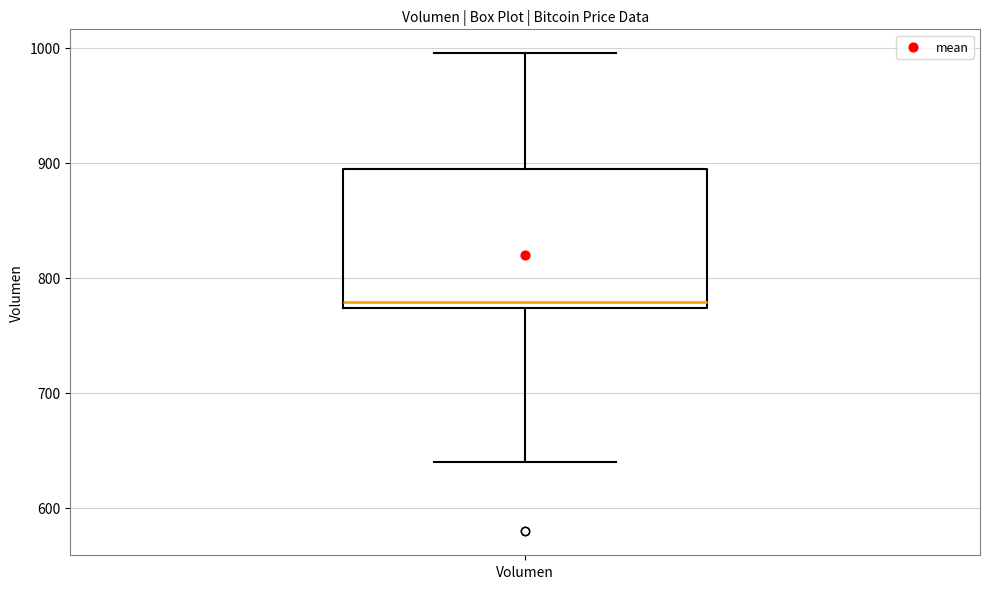

Transcribe this box plot: give where the median line is, the range the box spans, and where the two whiskers end, as read against the y-axis. The values are not printed on the chart, so give them approximately, as read against the axis.

median 780, box 770 to 890, whiskers 640 to 1000